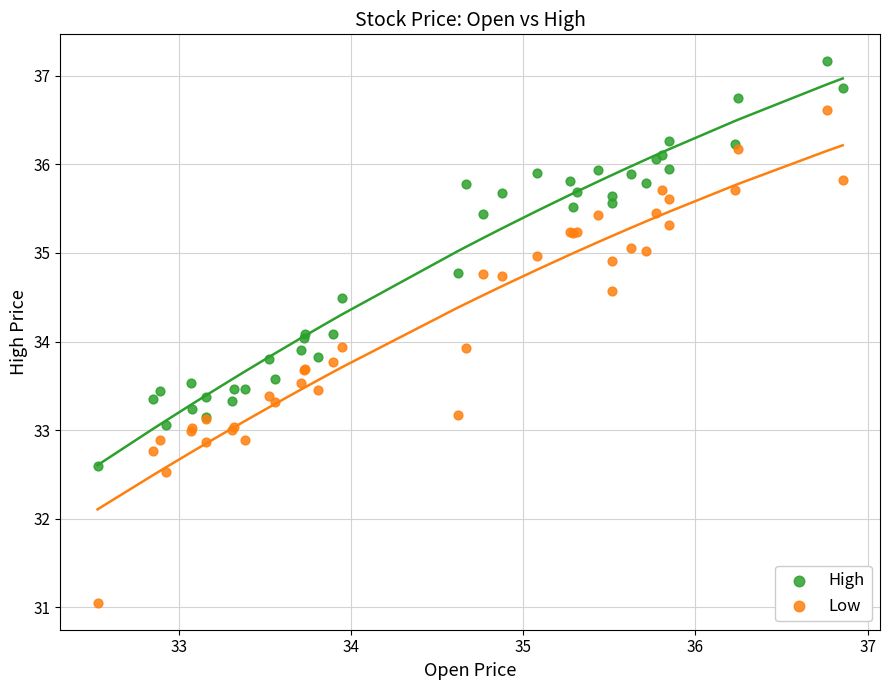

Which series reaches the maximum Y coordinate?

High